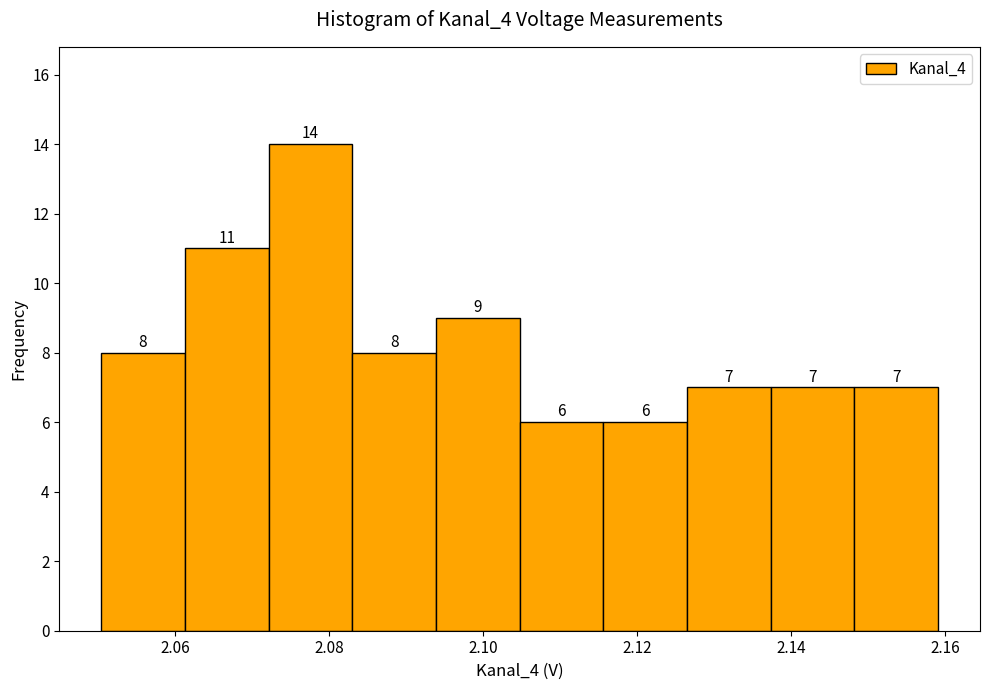

Which range on the x-axis has the tallest bar?

2.072 to 2.084